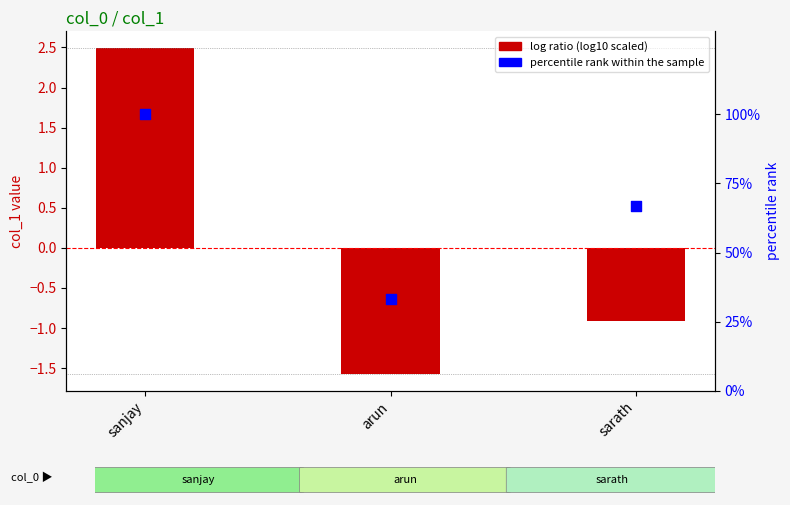

What is the total value across all series at arun?

31.8